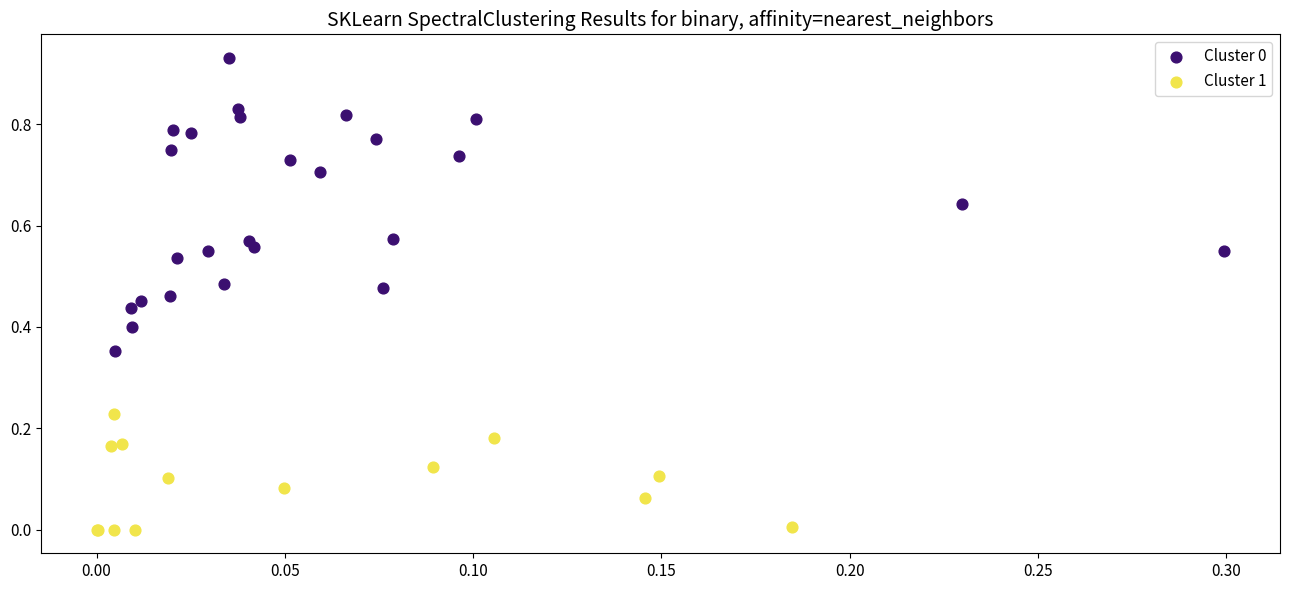

Which series contains the lowest Y value?

Cluster 1